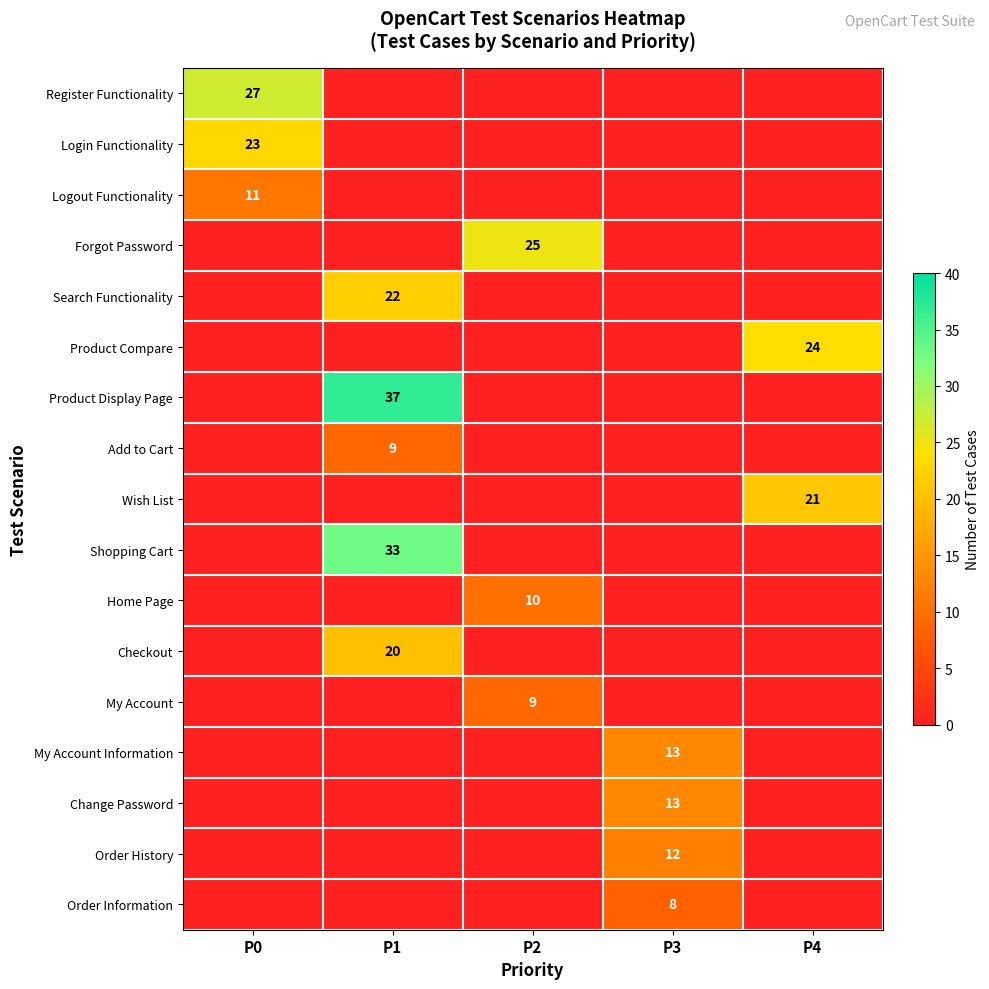

Is it true that Add to Cart equals 9 at P1?

True